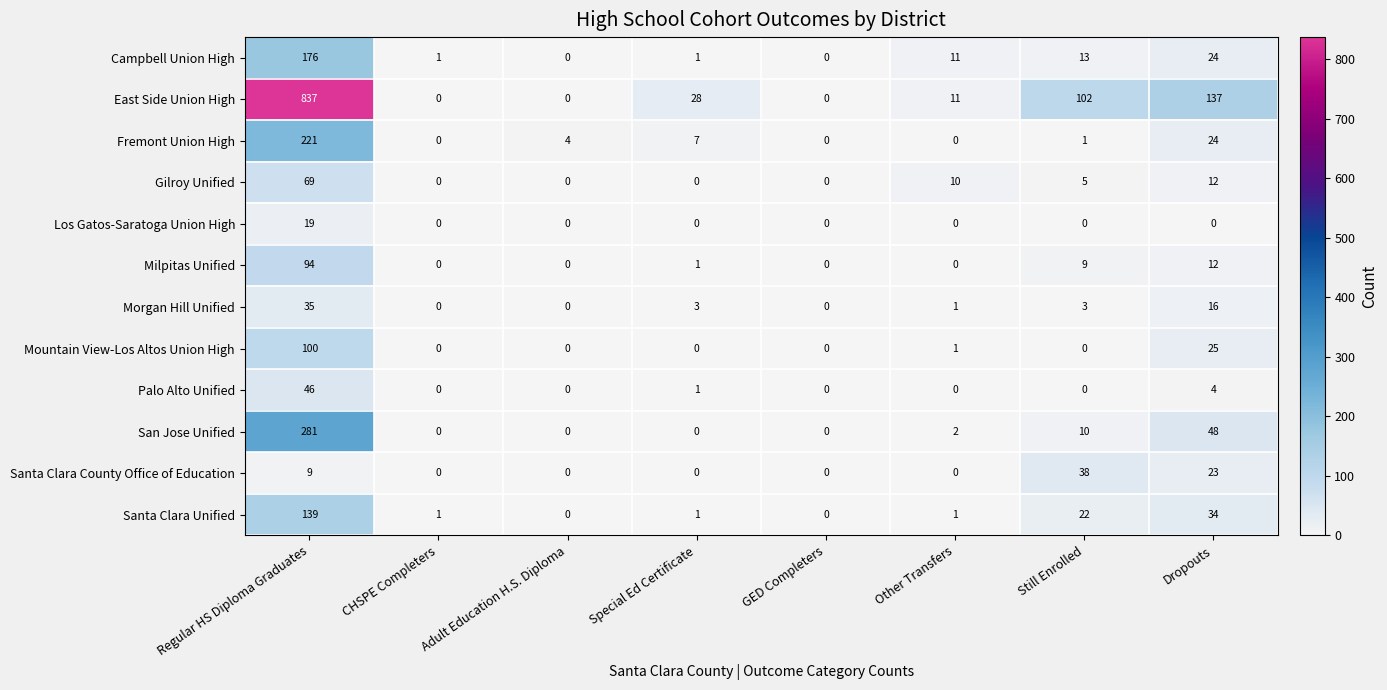

The value of Fremont Union High at CHSPE Completers is 0. True or false?

True